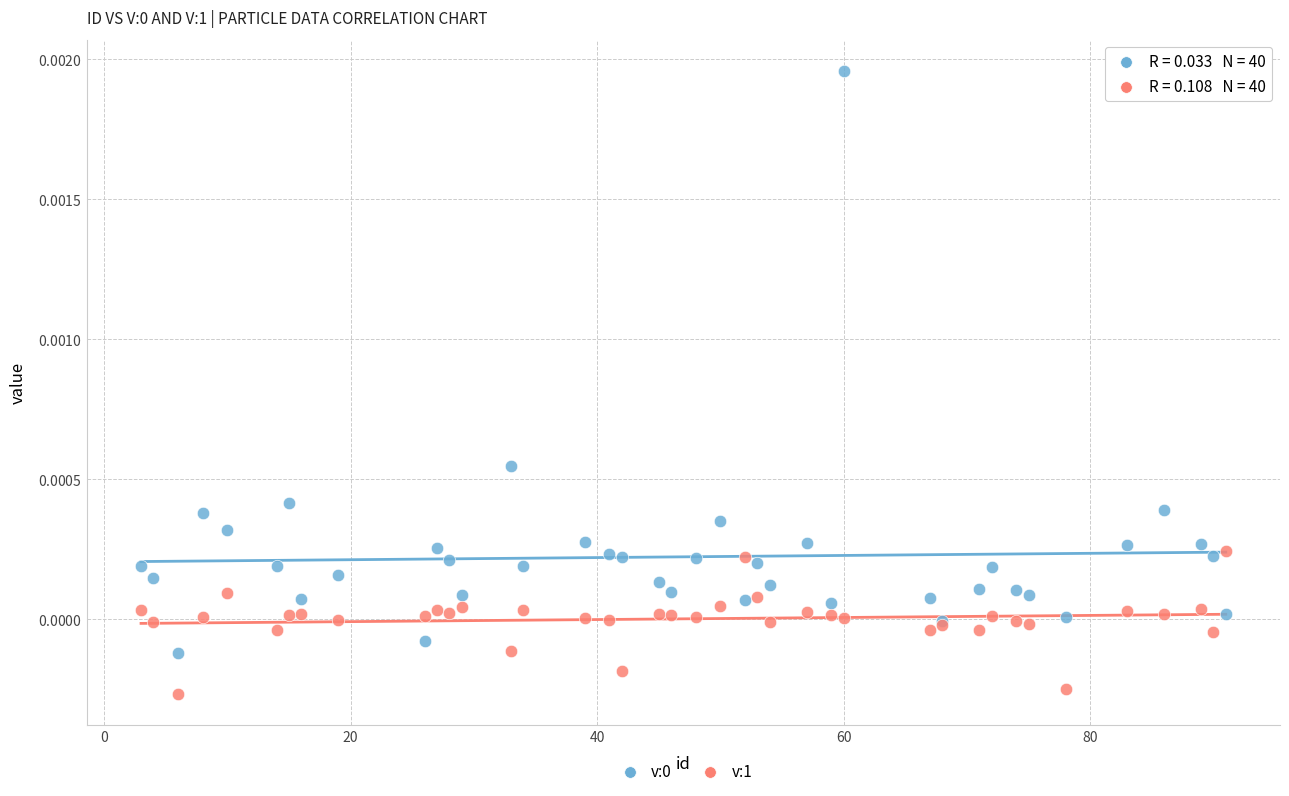

Which series contains the lowest Y value?

v:1